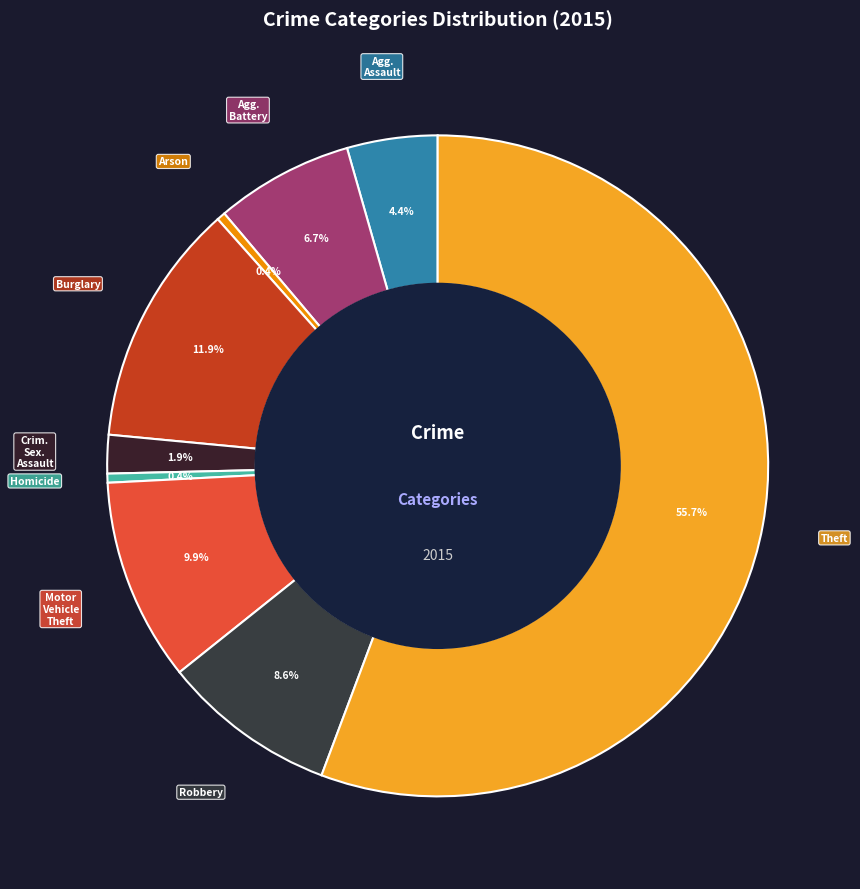

To the nearest percent, what is the difference between the largest and smallest slice percentages?

55%